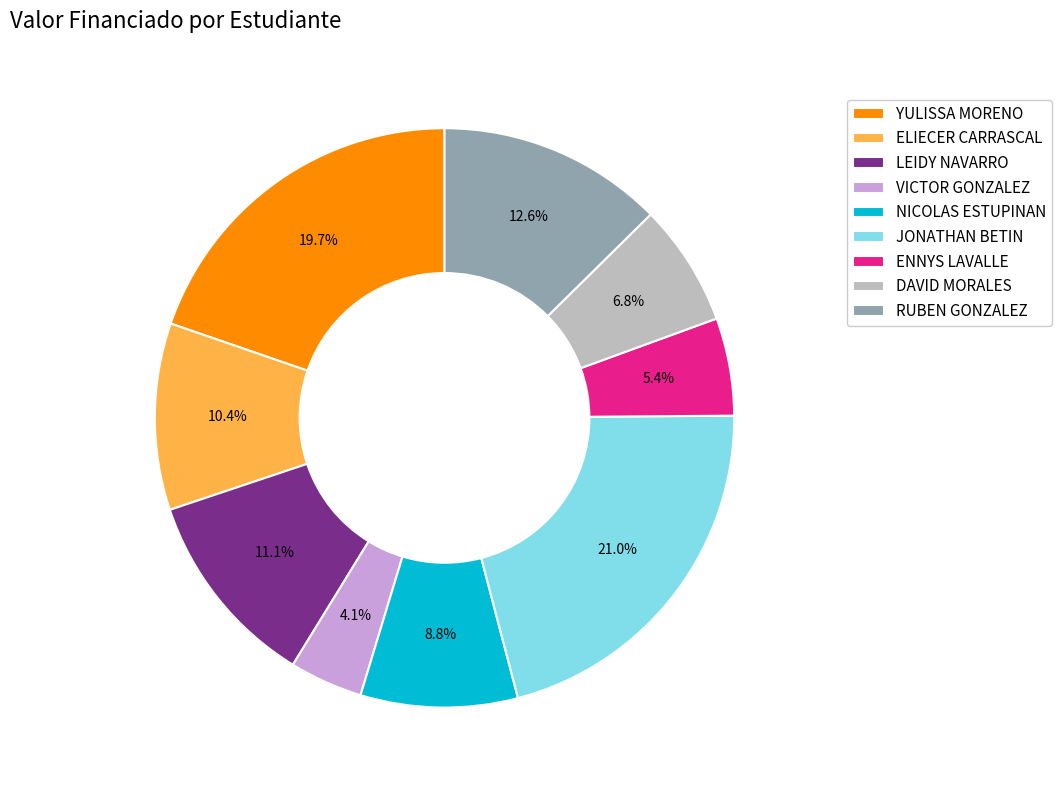

Does any single category account for the majority?

No